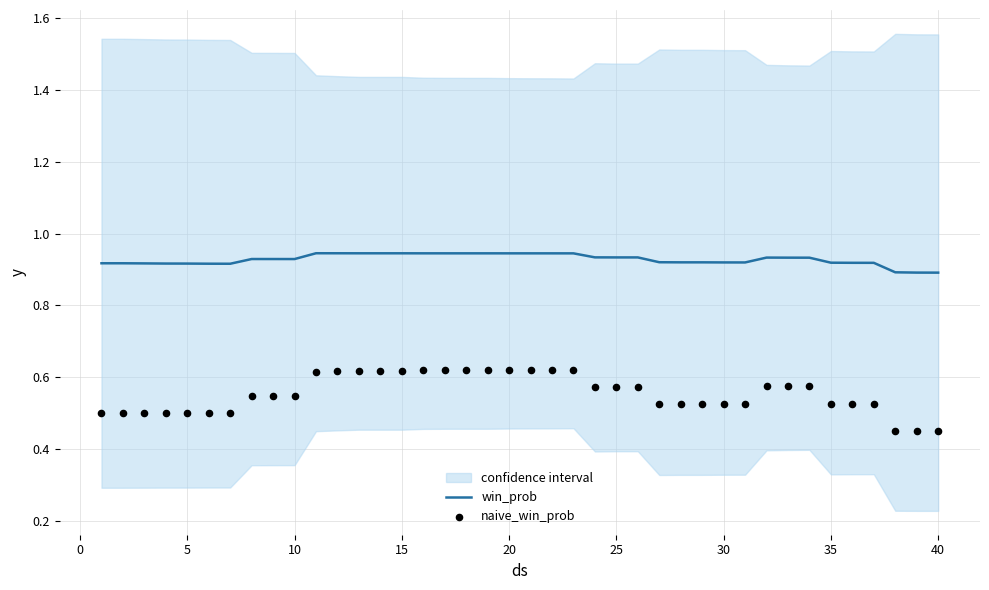

Which series reaches the maximum Y coordinate?

win_prob